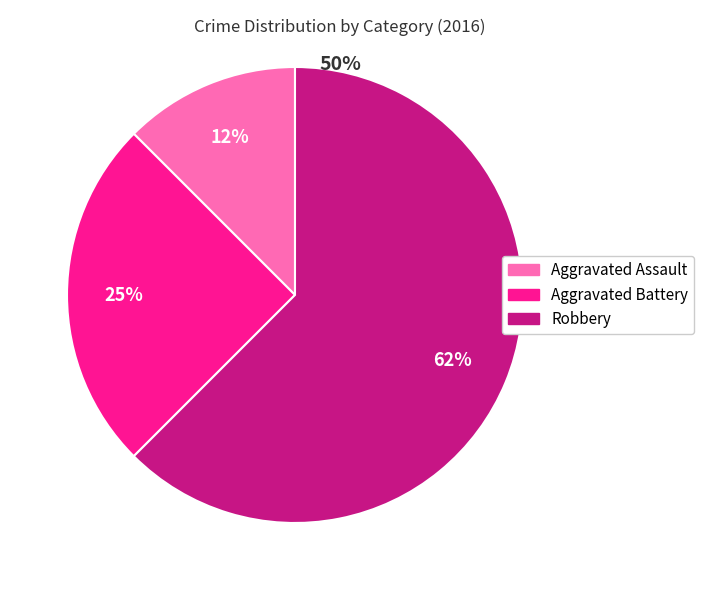

What is the largest slice in the pie chart?

Robbery